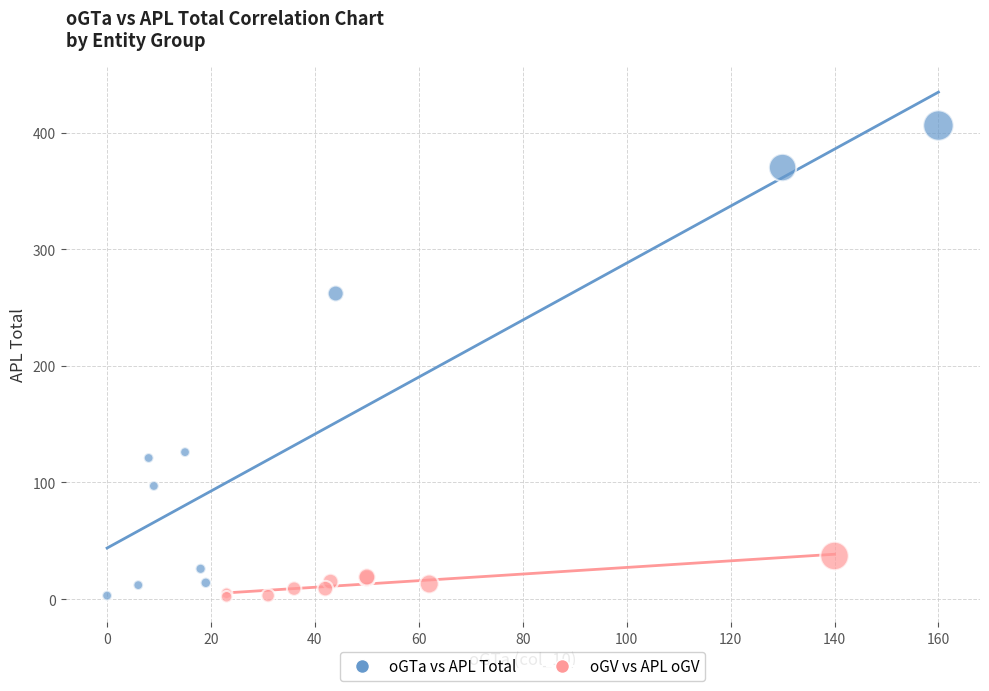

Which series reaches the maximum Y coordinate?

oGTa vs APL Total